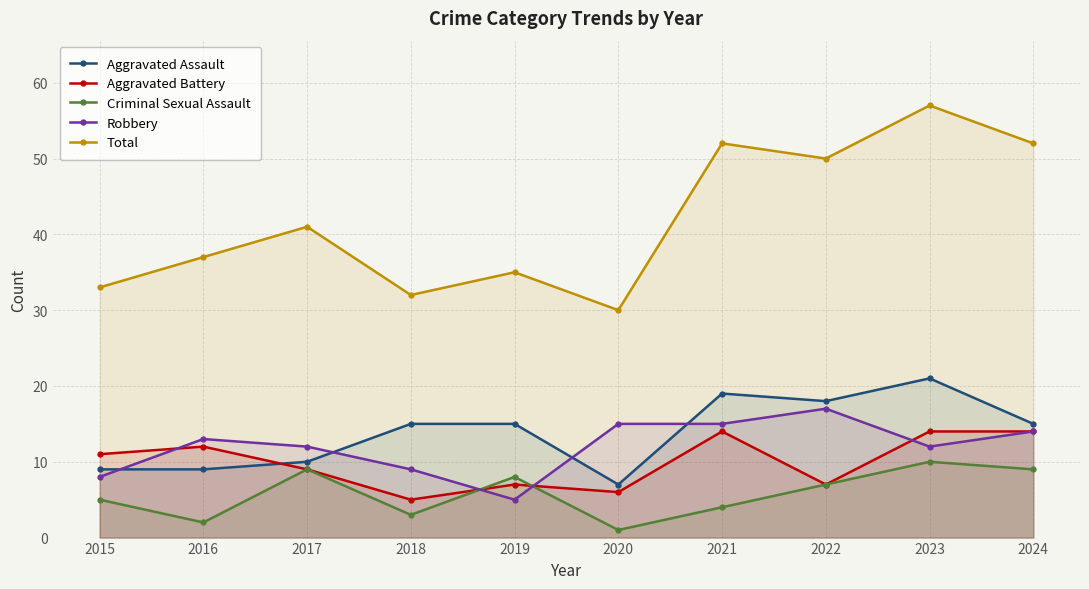

Which series has the largest total across all categories?

Total